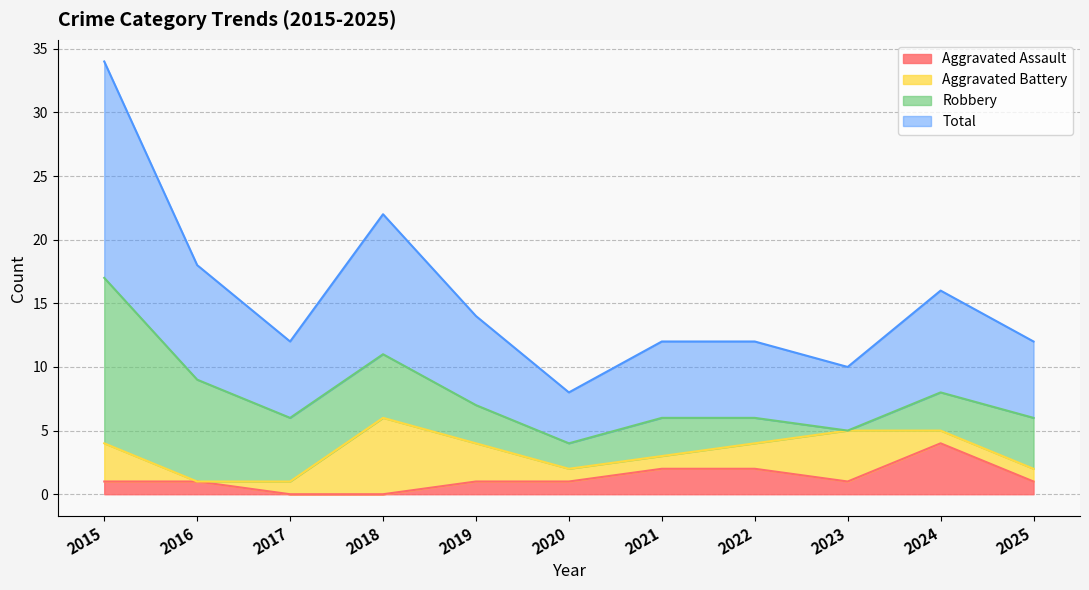

What value does the Aggravated Assault series have at 2024?

4